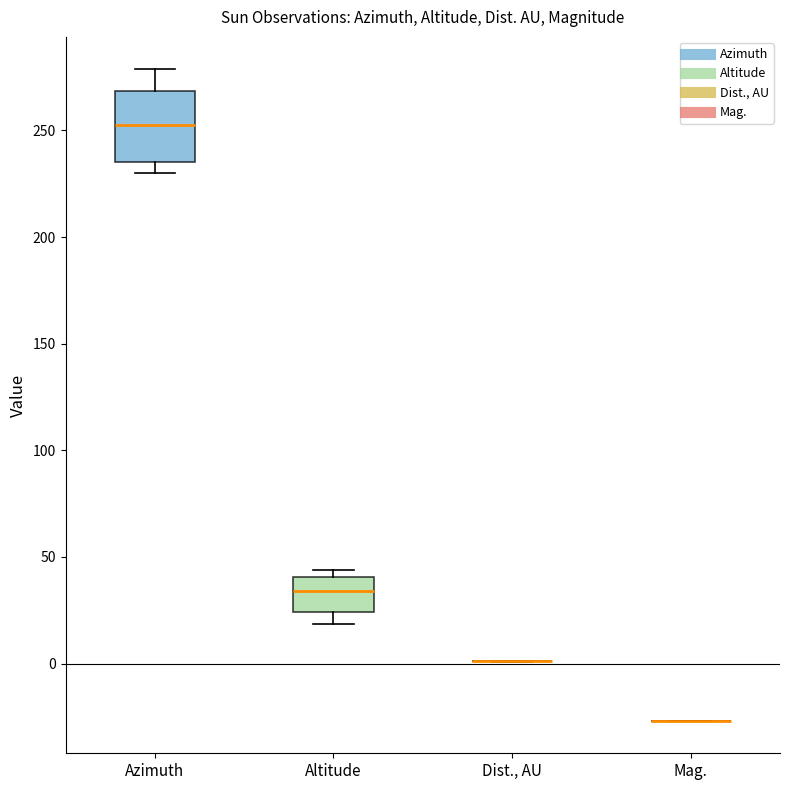

Comparing the boxes themselves (not the whiskers), which one is the tallest?

Azimuth